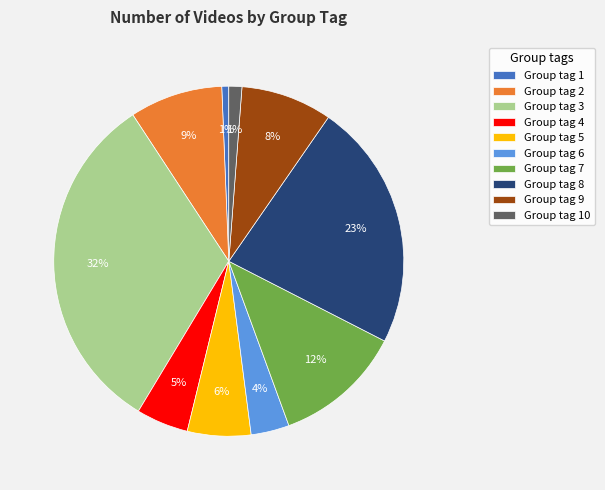

Do Group tag 10 and Group tag 7 together represent more than half of the pie?

No